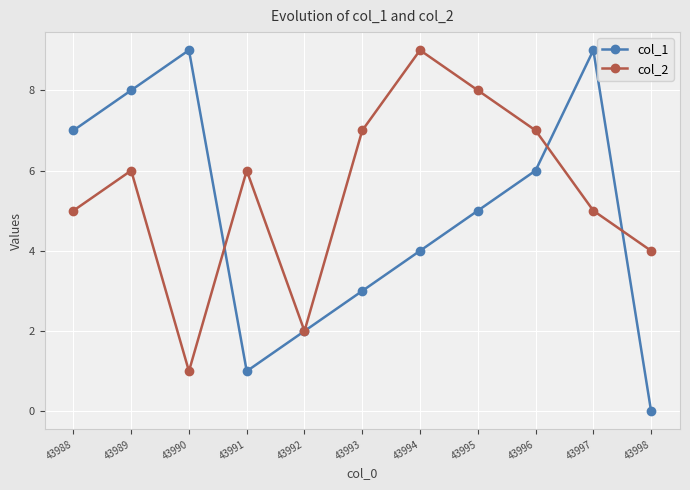

Read the col_1 value at 43994.

4